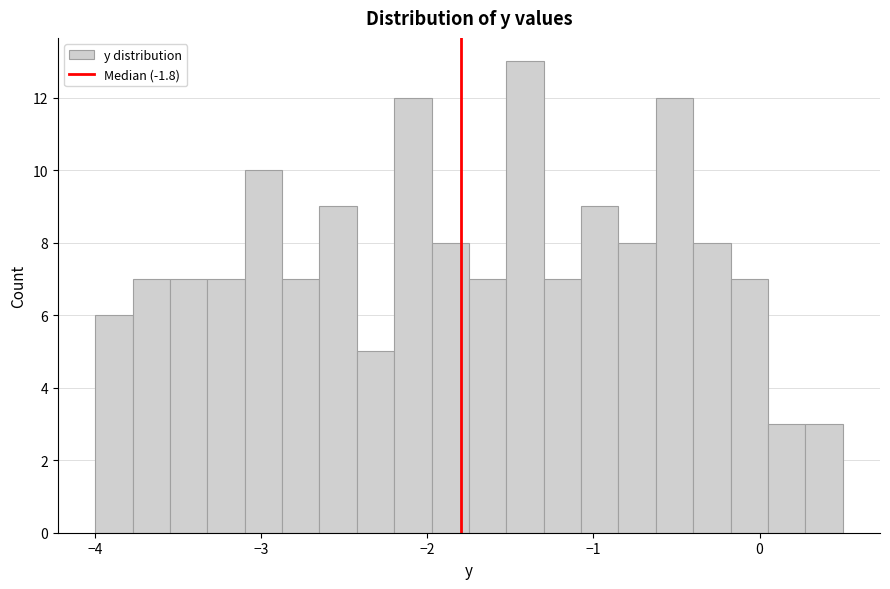

Around what value on the x-axis is the tallest bar? Give the approximate position of its centre, as read against the axis.

-1.4